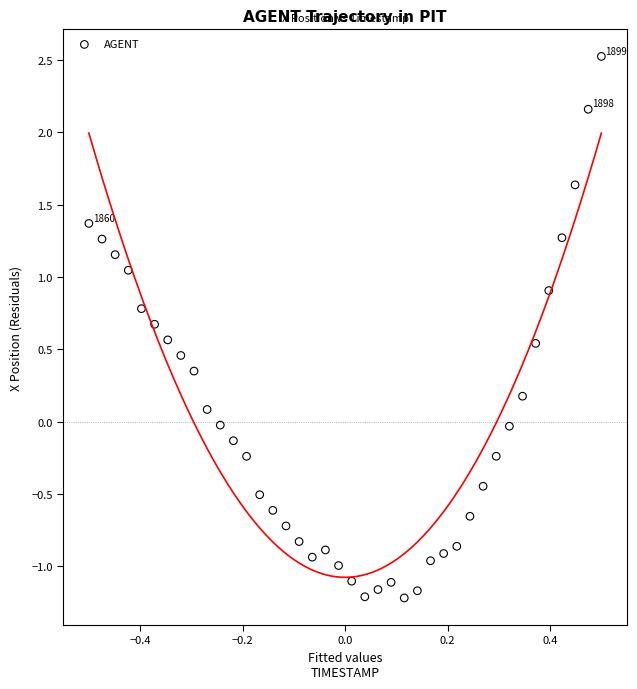

What is the range of Y values (max minus min)?

3.7